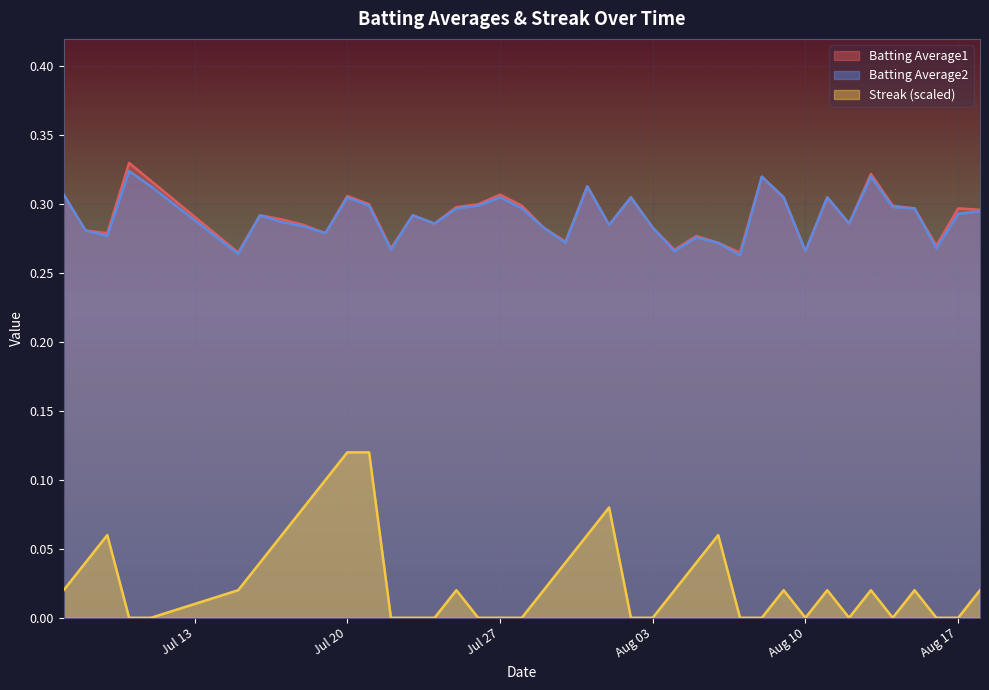

In Streak, how many points are higher than both neighbors (excluding endpoints)?

8